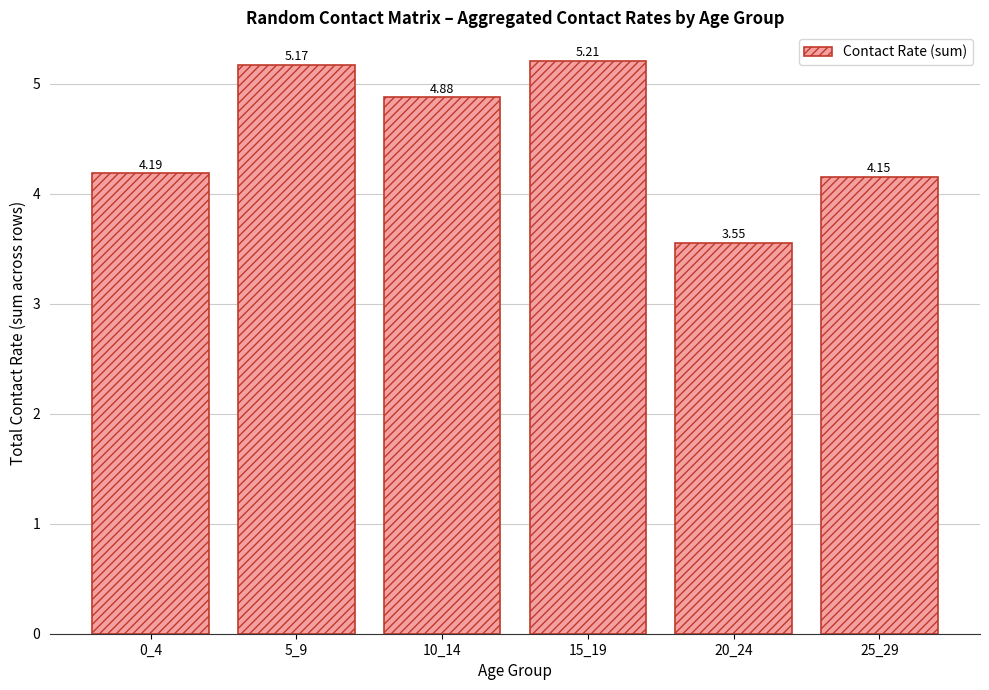

Does the chart contain any negative values?

No